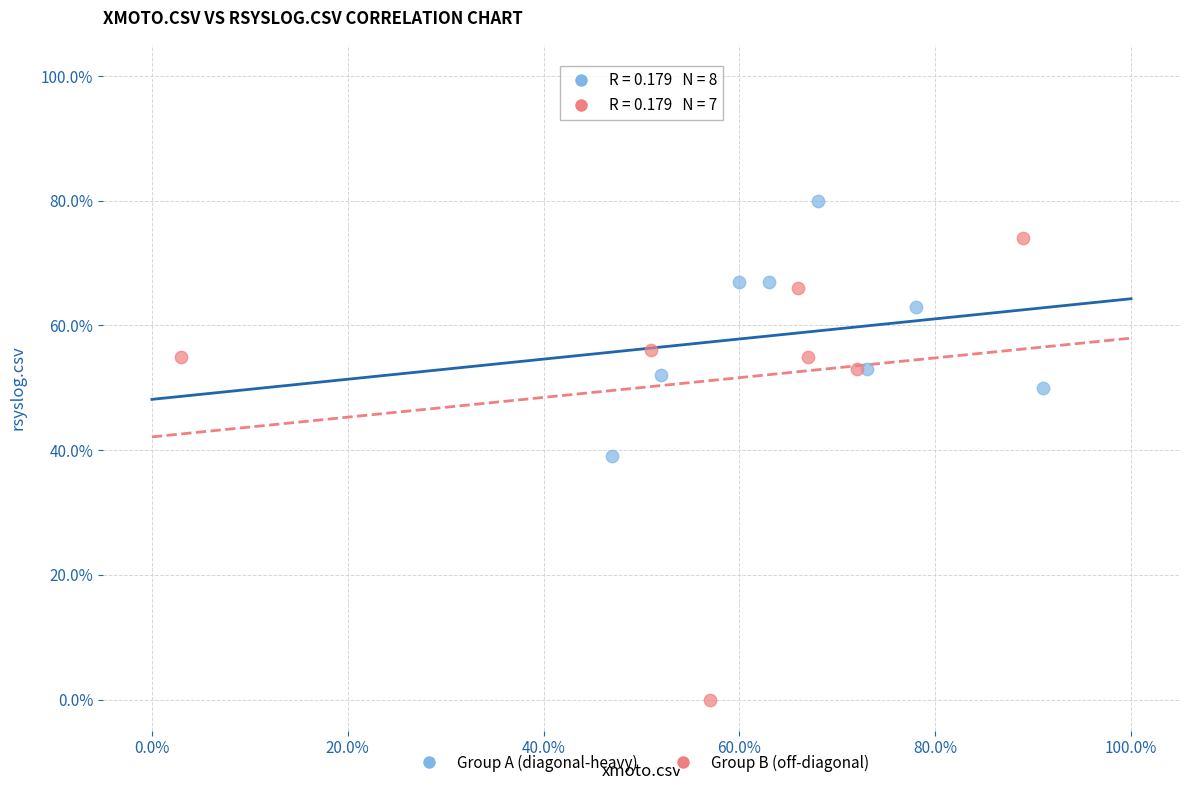

What are all the series names shown in the legend?

Group A (diagonal-heavy), Group B (off-diagonal)